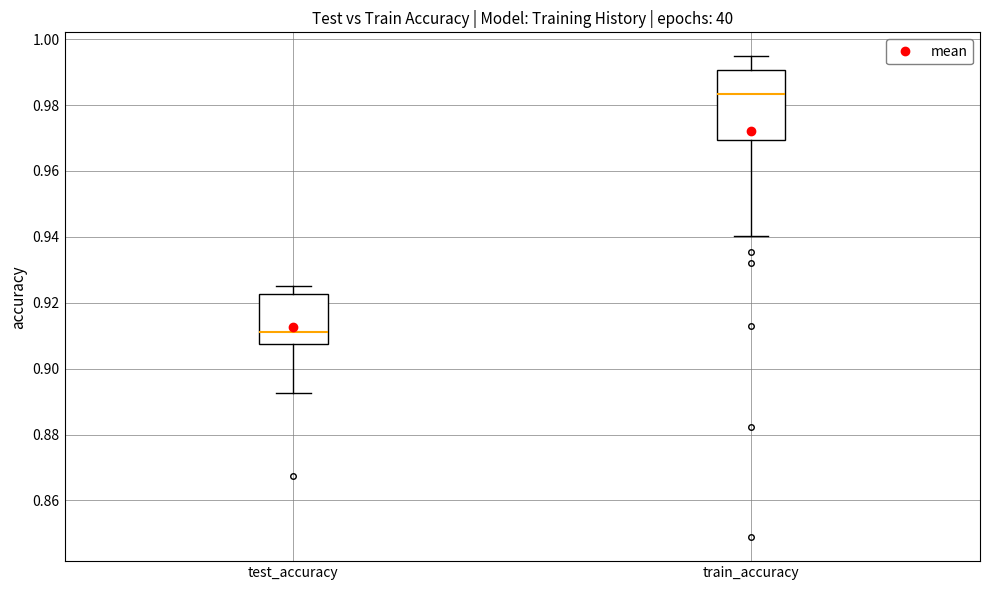

Where does the median line of the box for test_accuracy sit on the y-axis? The values are not printed on the chart, so give them approximately, as read against the axis.

0.912